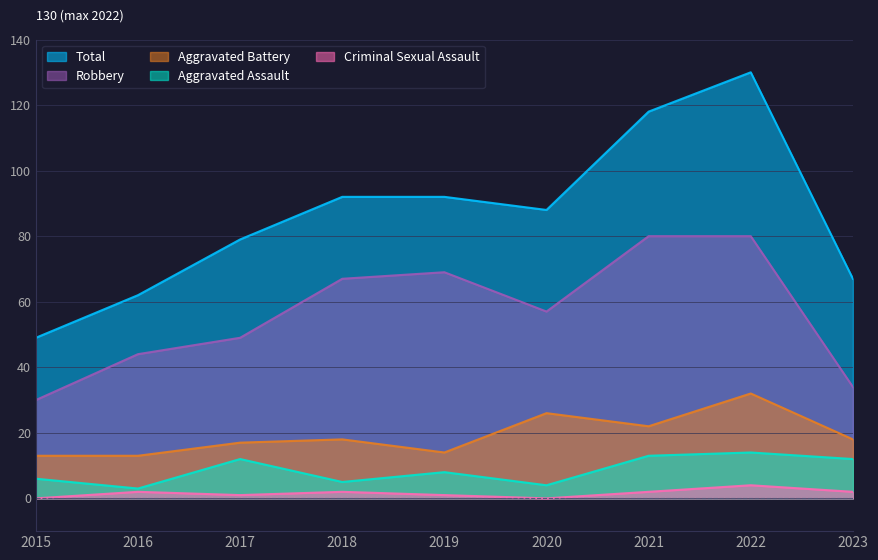

True or false: Aggravated Assault and Robbery cross at least once.

False